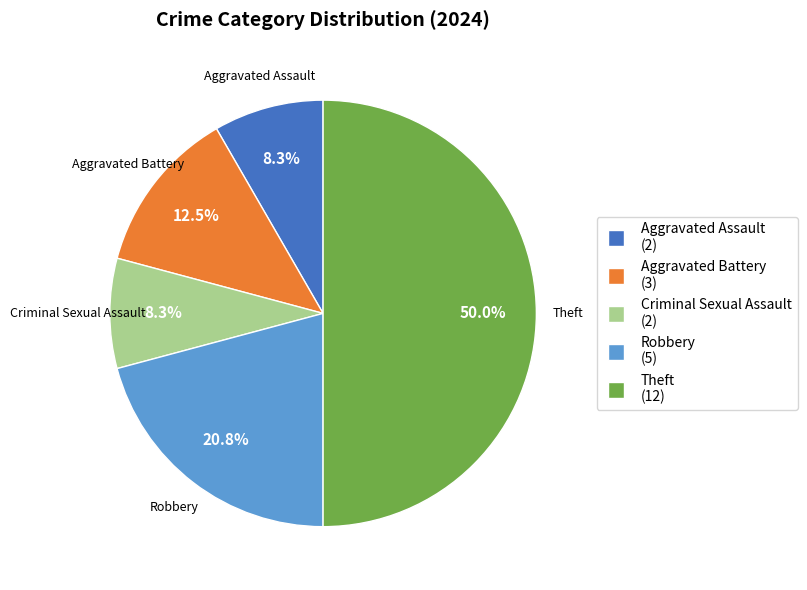

What percentage is NOT represented by Robbery (5)?

79.2%